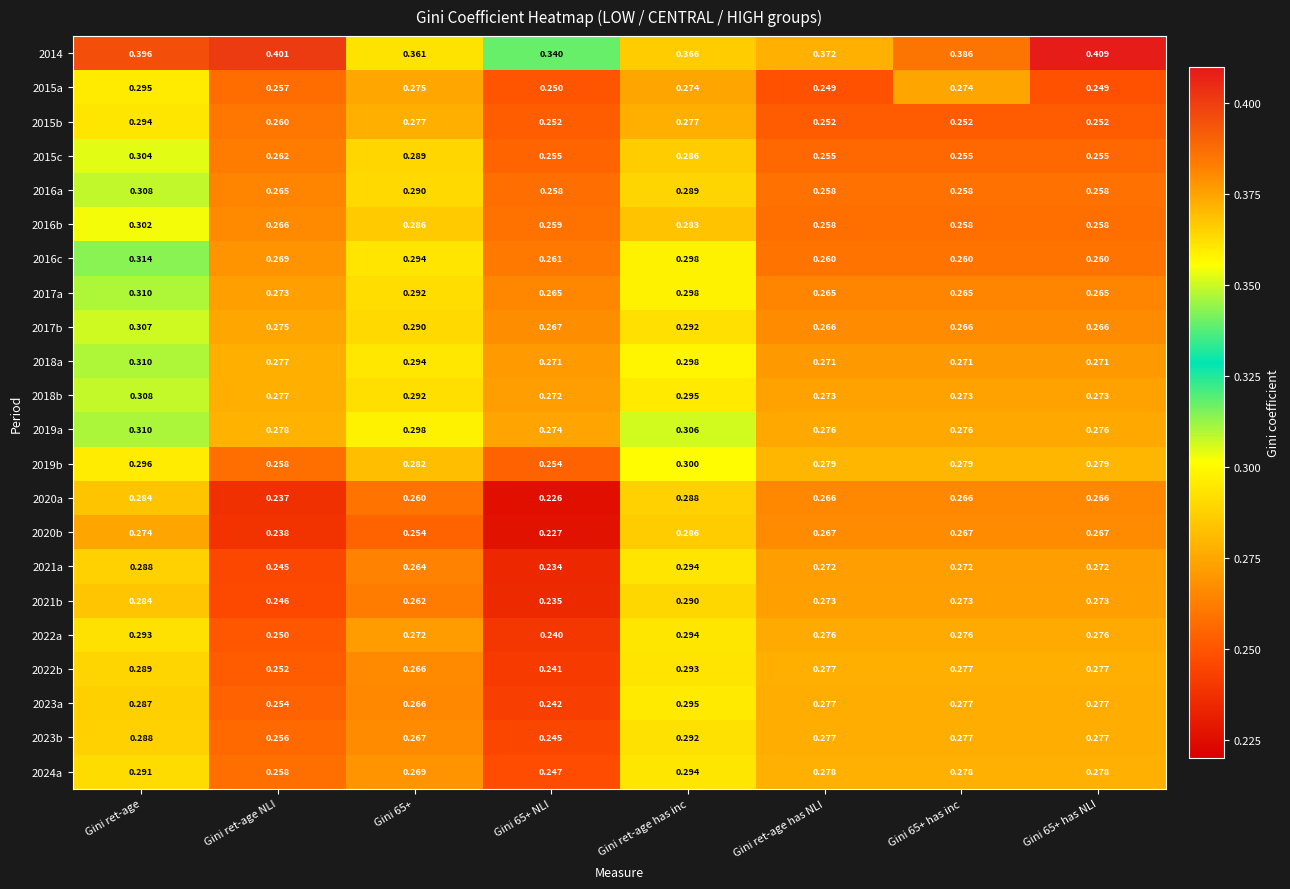

At which category is the sum across all series the highest?

Gini ret-age